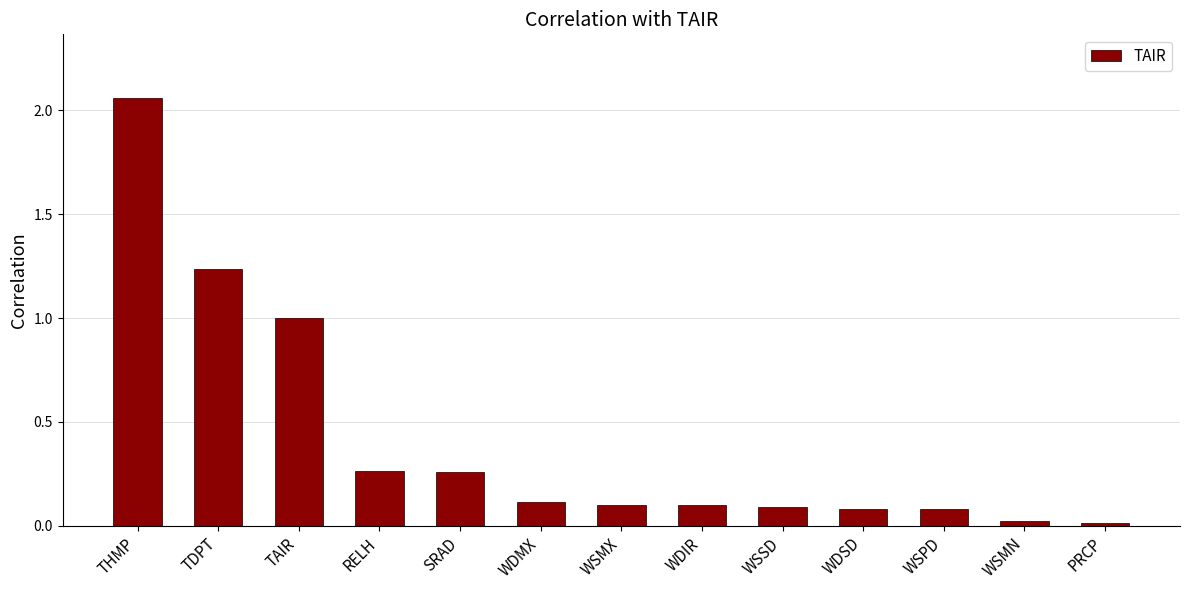

What is the value of the 8th bar from the left?

0.1